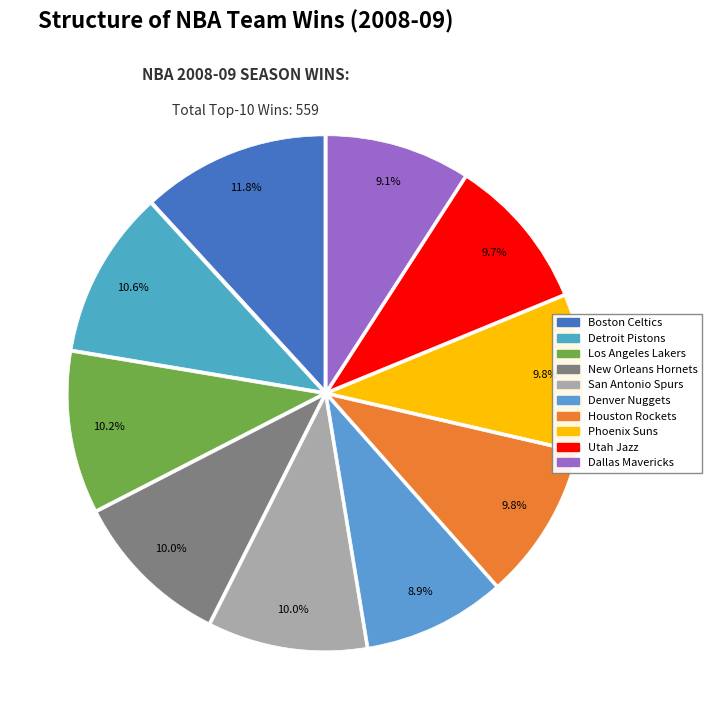

Between San Antonio Spurs and New Orleans Hornets, which is larger?

San Antonio Spurs